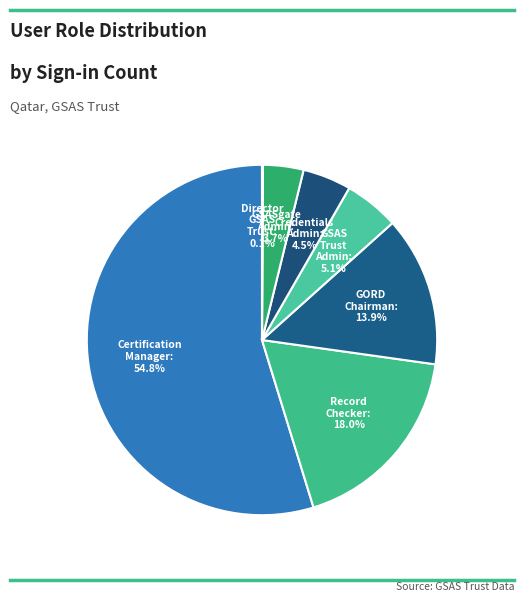

Which slice represents more than half of the pie?

Certification Manager